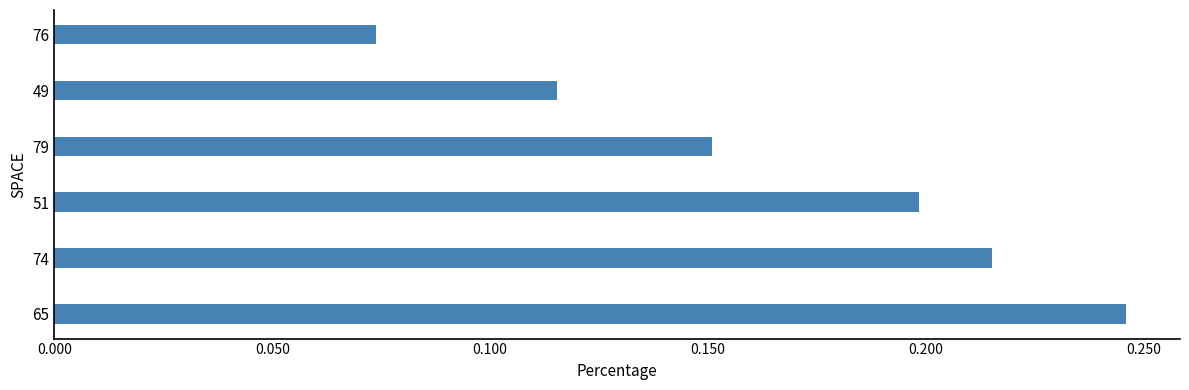

What is the sum of the values at 76 and 65?

0.3